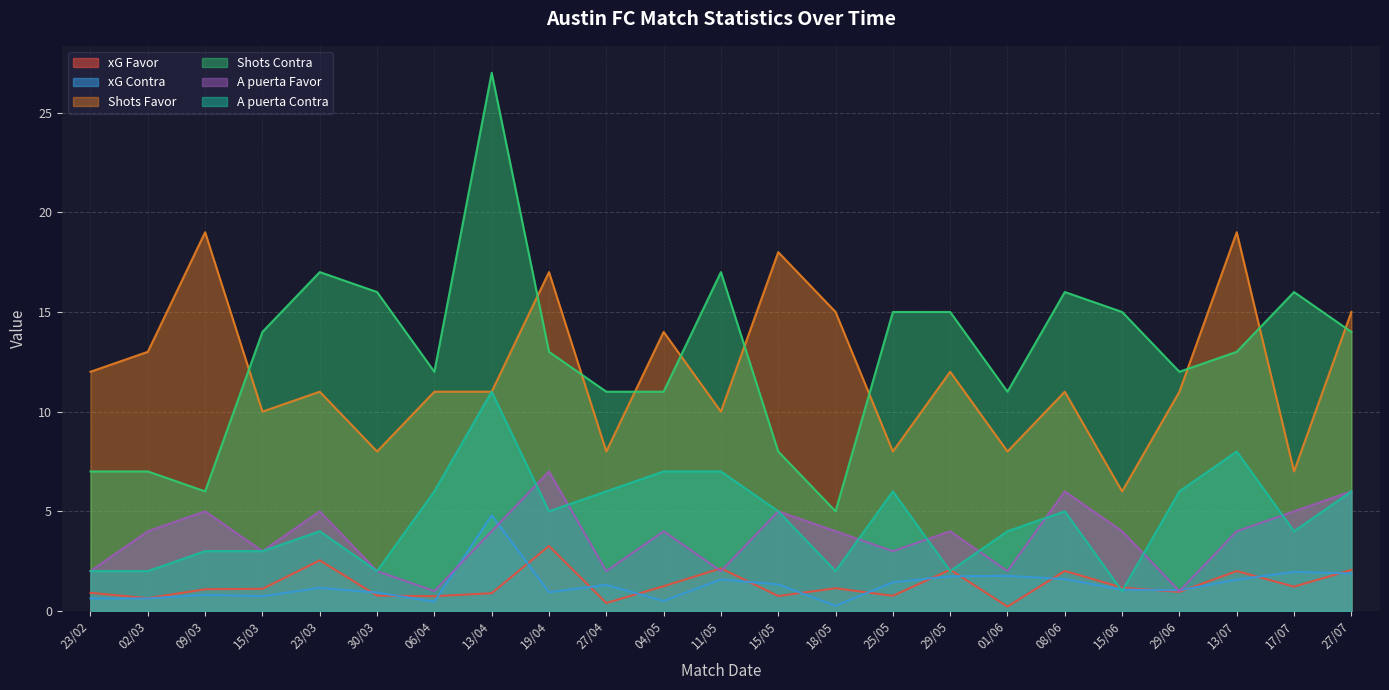

What position from the right is 15/06?

5